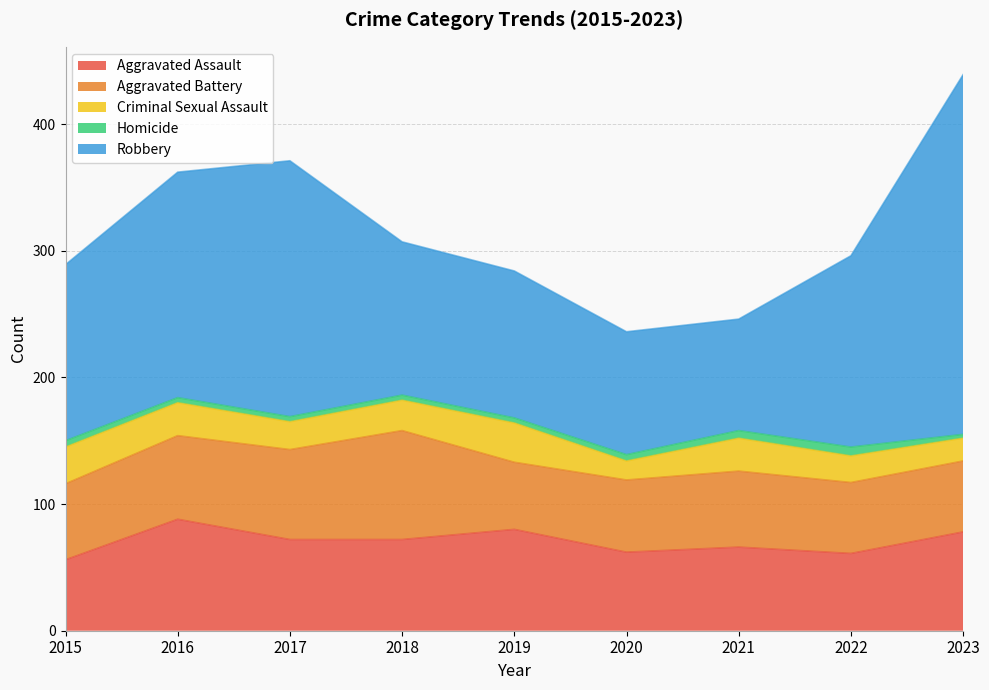

Where does the Aggravated Assault series first go above 72?

2016